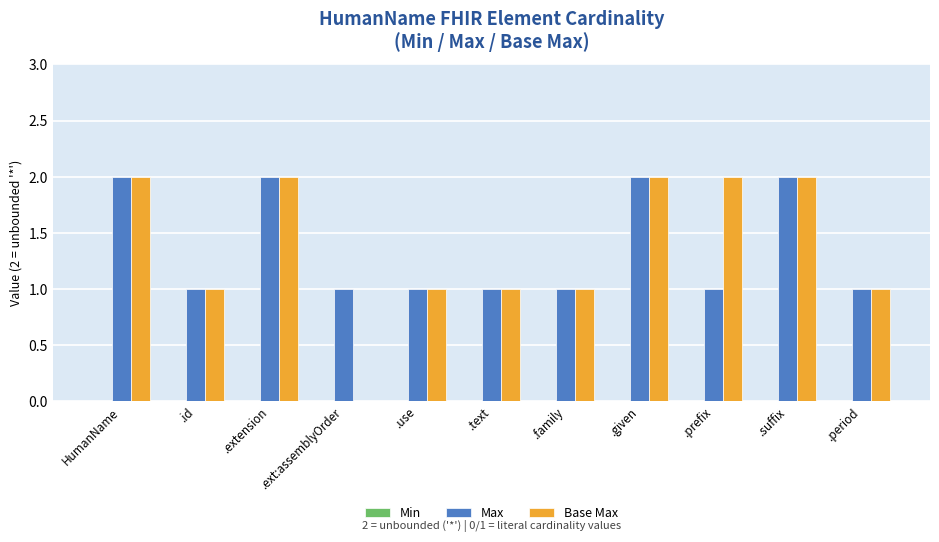

The value of Base Max at .prefix is 2. True or false?

True